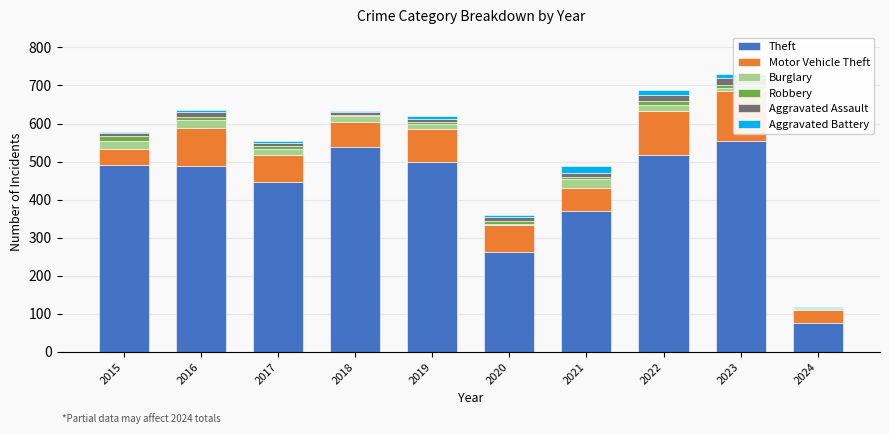

Is it true that Burglary equals 12 at 2019?

True